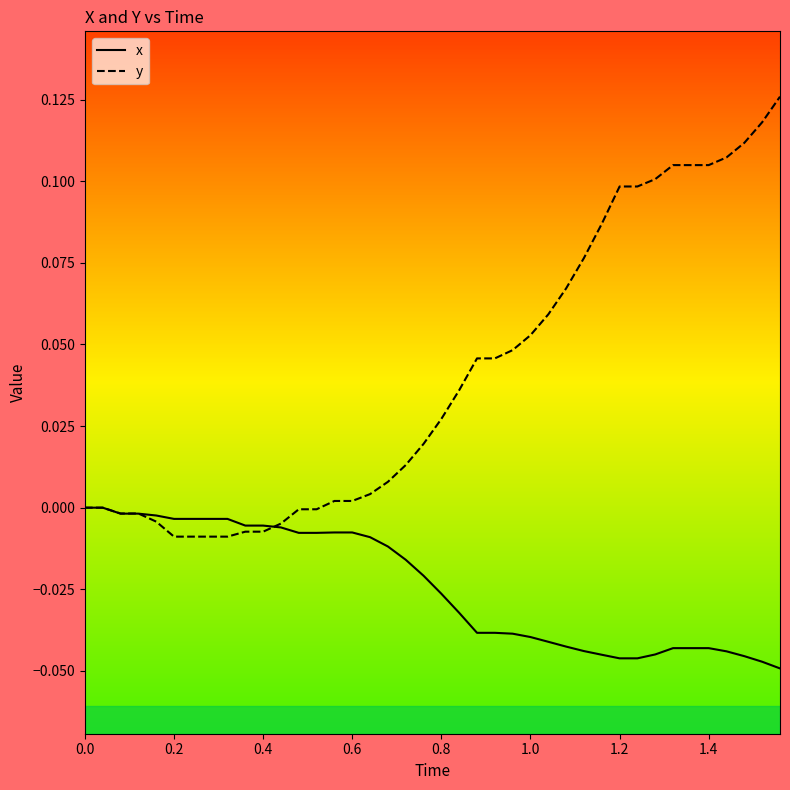

Which series has the widest spread of values?

y